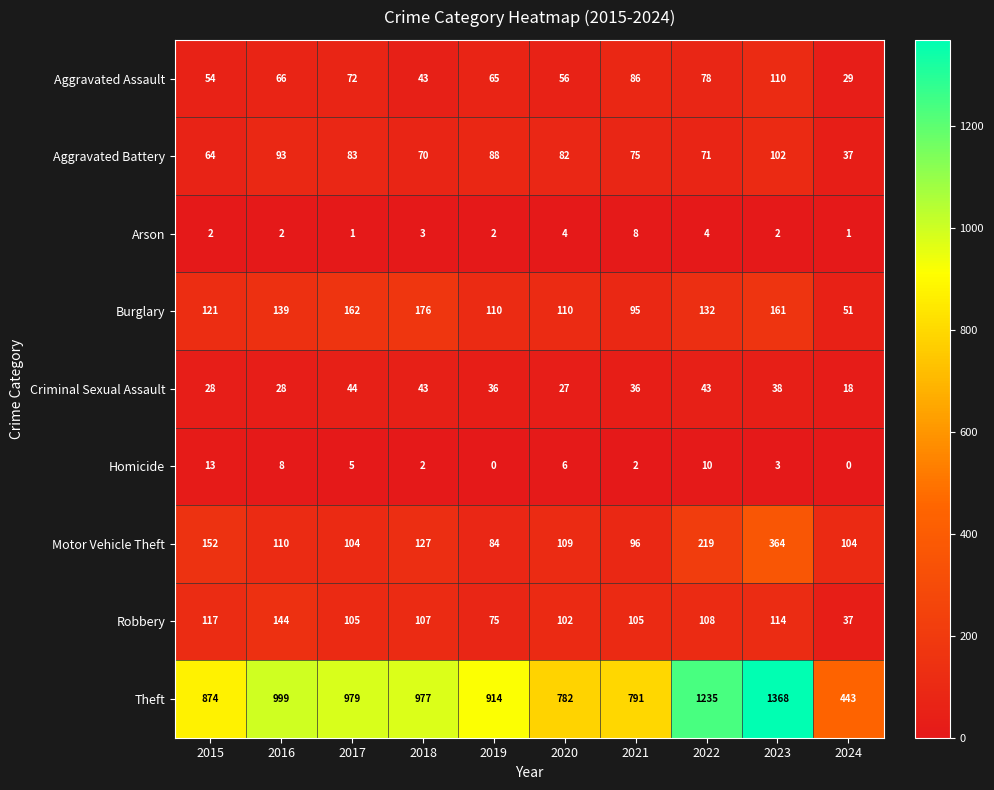

At which label does Homicide reach its peak?

2015